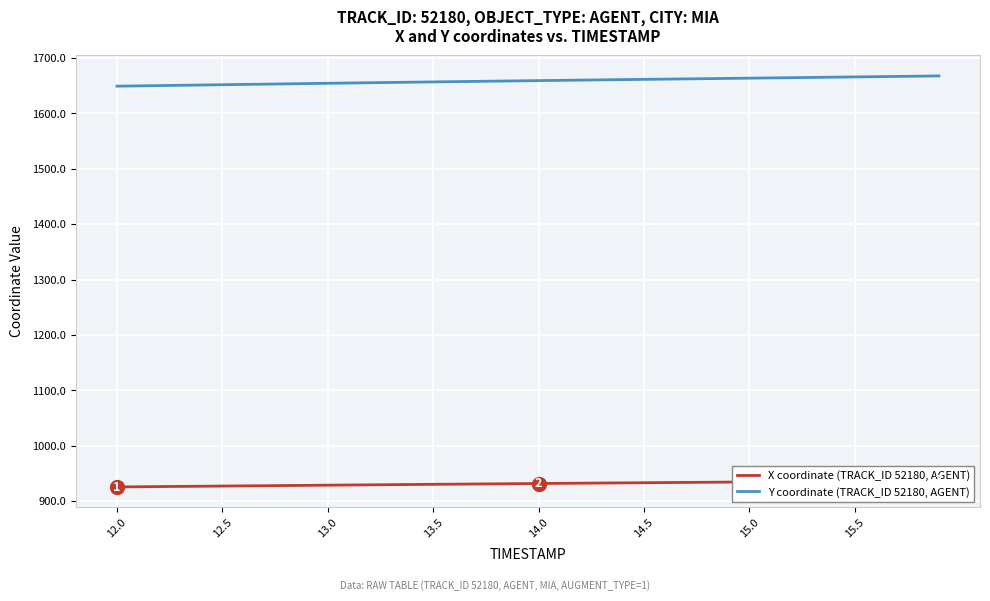

Rank the series by their maximum value, from highest to lowest.

Y coordinate (TRACK_ID 52180, AGENT), X coordinate (TRACK_ID 52180, AGENT)